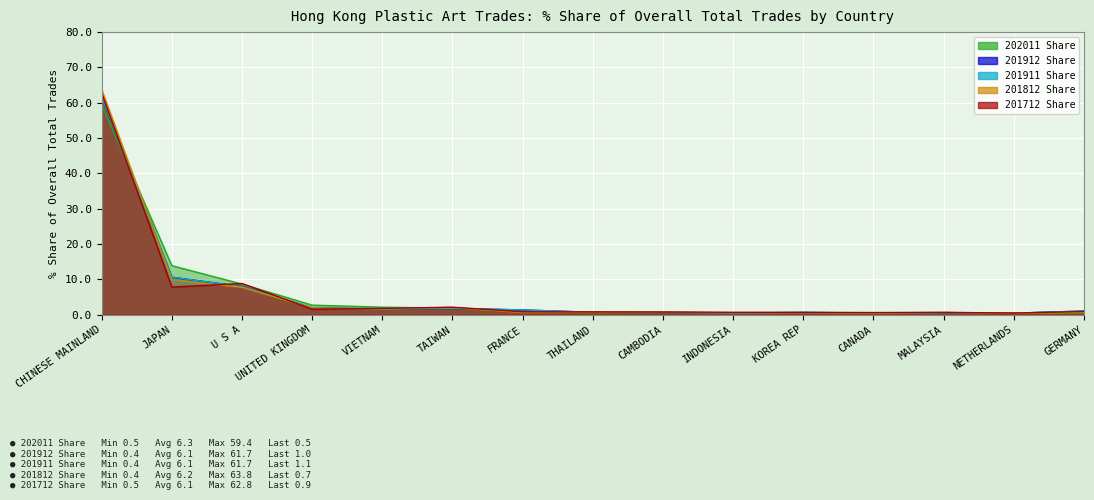

Which series has the largest range (max minus min)?

201812 Share